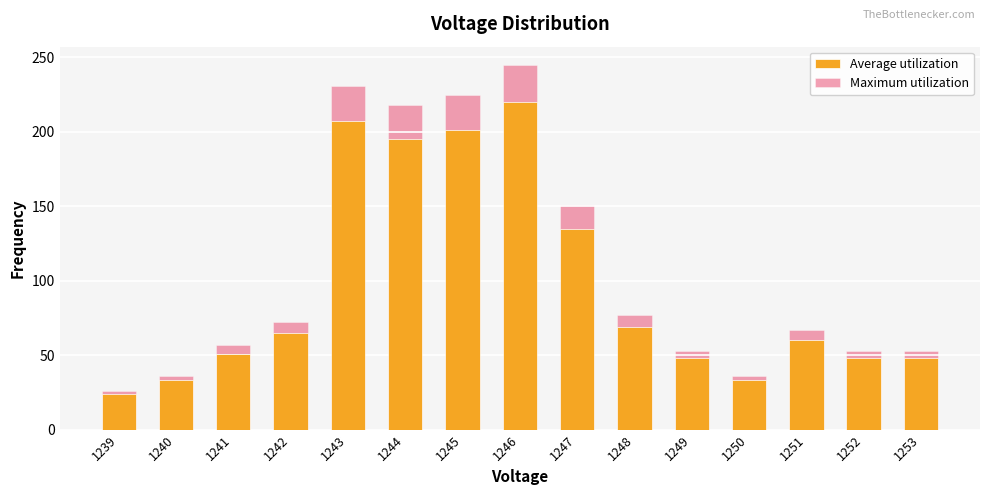

Which has a higher value, 1243 or 1239?

1243